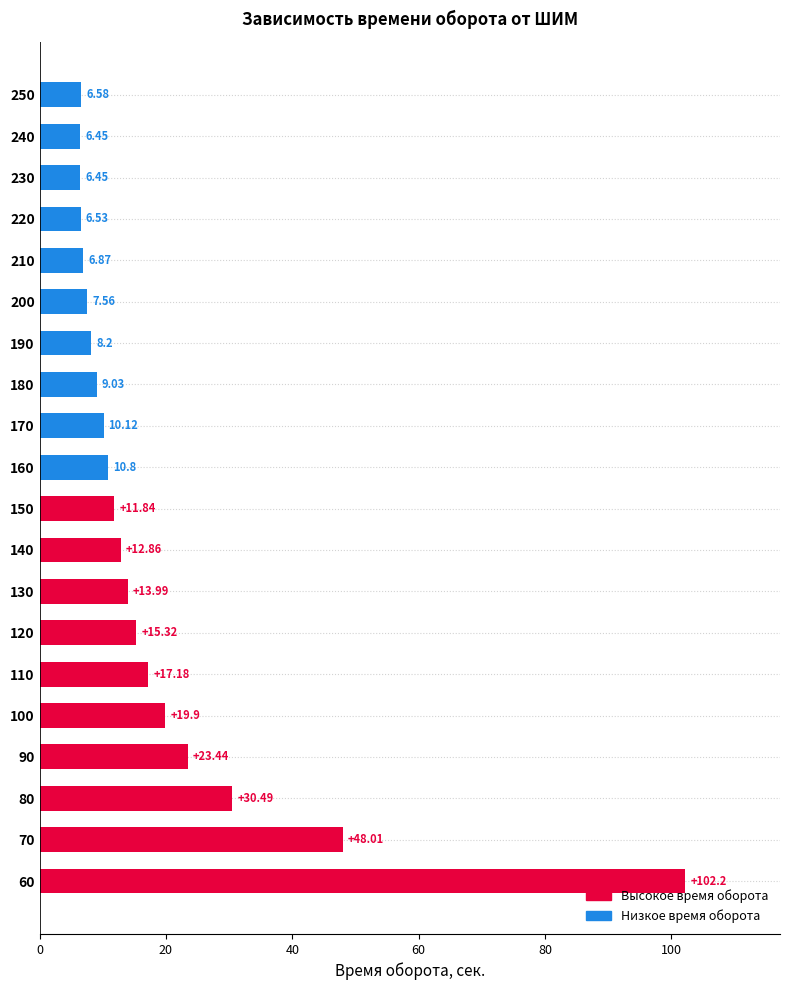

What is the sum of all values?

373.8